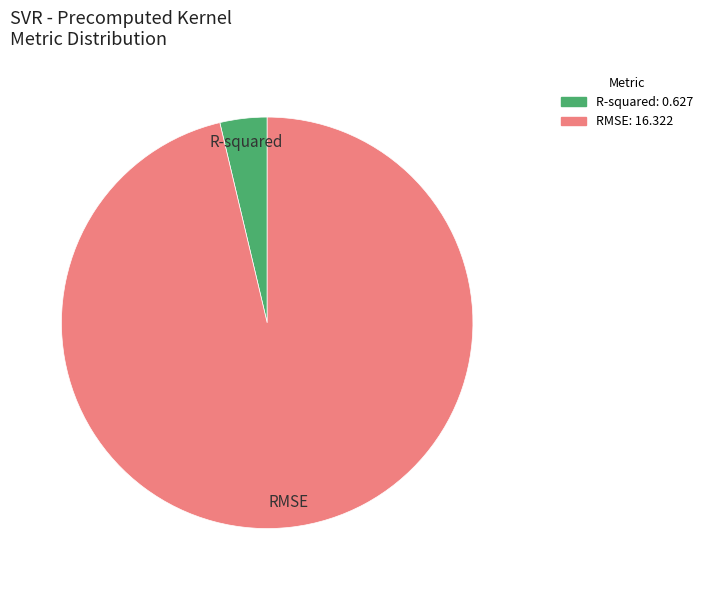

Which slice is the largest?

RMSE